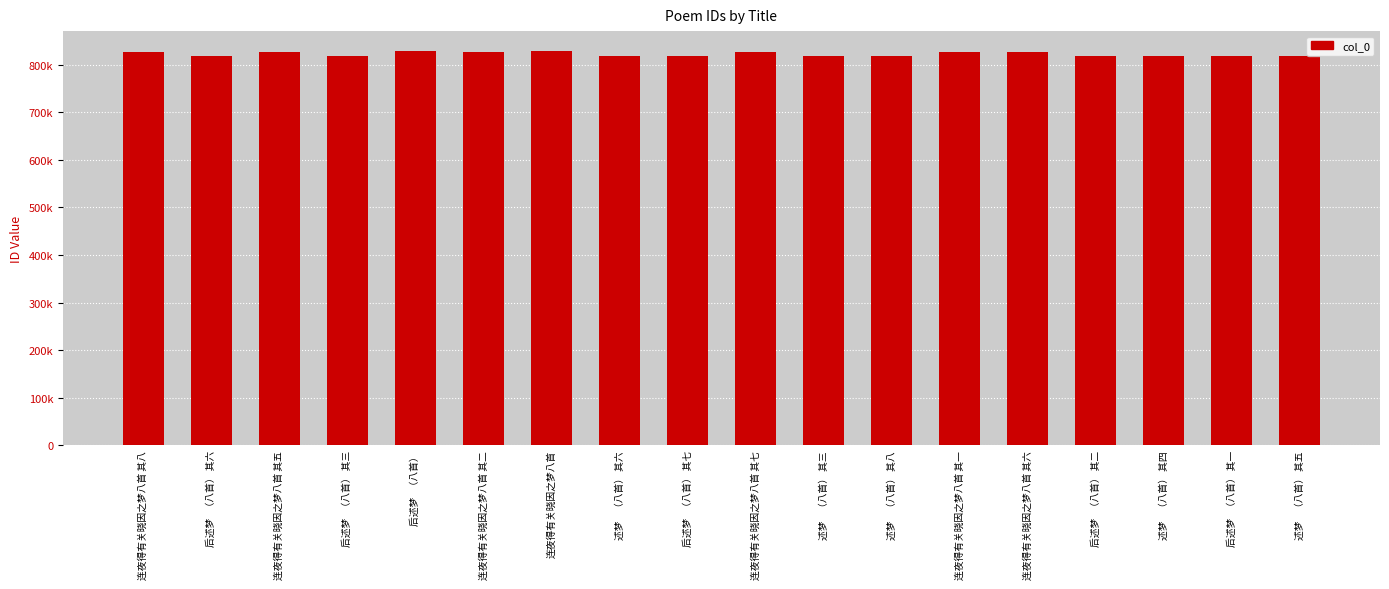

Reading right to left, list all the values displayed in this chart.

述梦    （八首） 其五=818703	后述梦   （八首） 其一=818695	述梦    （八首） 其四=818706	后述梦   （八首） 其二=818693	连夜得有关晓因之梦八首 其六=827858	连夜得有关晓因之梦八首 其一=827853	述梦    （八首） 其八=818699	述梦    （八首） 其三=818694	连夜得有关晓因之梦八首 其七=827859	后述梦   （八首） 其七=818709	述梦    （八首） 其六=818697	连夜得有关晓因之梦八首=829141	连夜得有关晓因之梦八首 其二=827854	后述梦   （八首）=829291	后述梦   （八首） 其三=818705	连夜得有关晓因之梦八首 其五=827857	后述梦   （八首） 其六=818708	连夜得有关晓因之梦八首 其八=827860